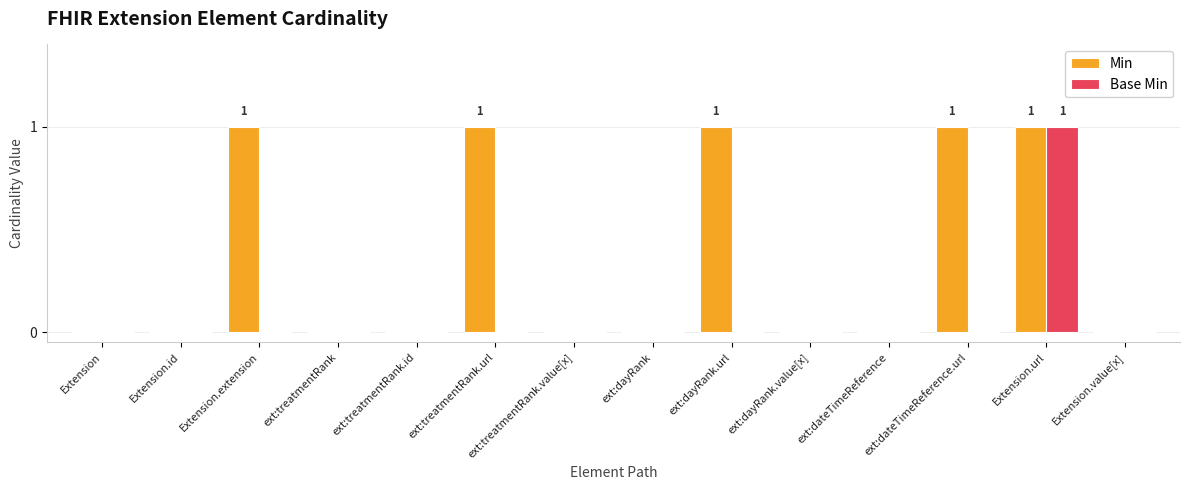

The value of Min at Extension is 1. True or false?

False